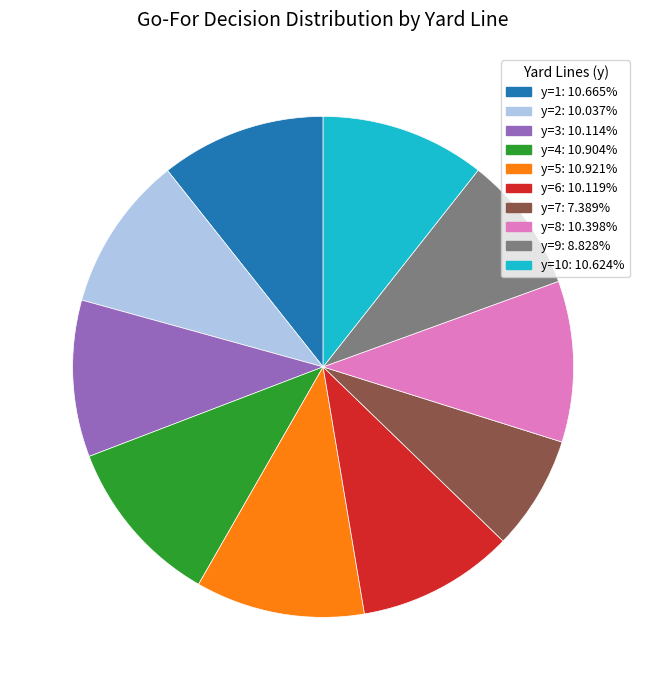

Is there a majority slice in this chart?

No